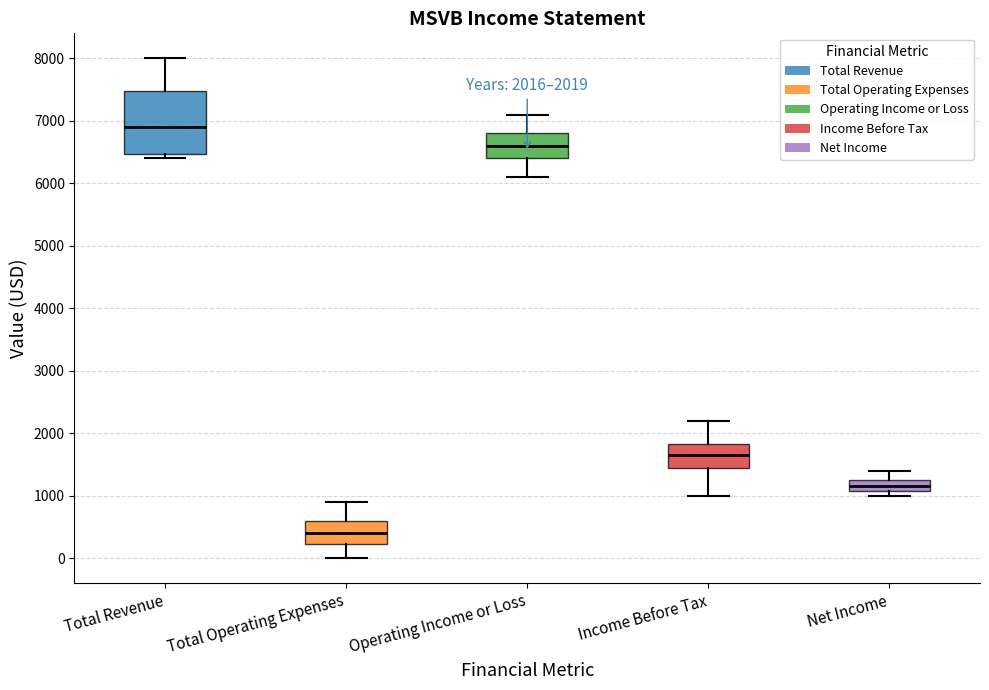

Comparing the boxes themselves (not the whiskers), which one is the tallest?

Total Revenue